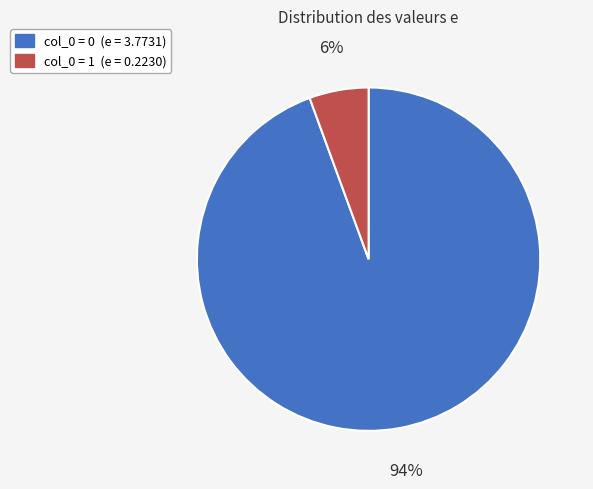

Is there a majority slice in this chart?

Yes